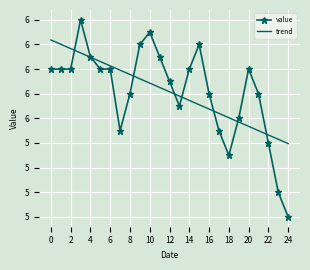

True or false: trend and value intersect in this chart.

True